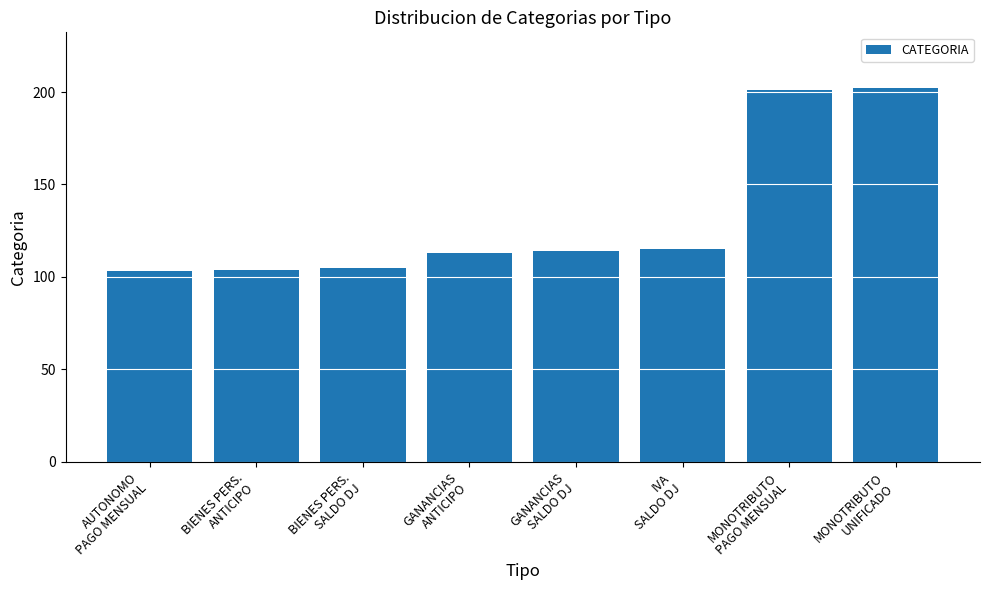

What is the label of the 3rd bar from the right?

IVA
SALDO DJ